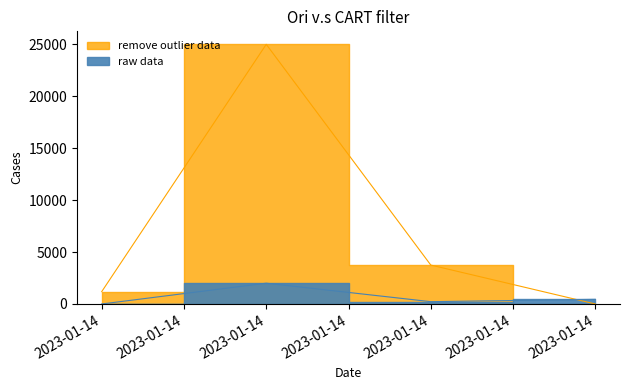

At how many categories does at least one series exceed 8864?

1